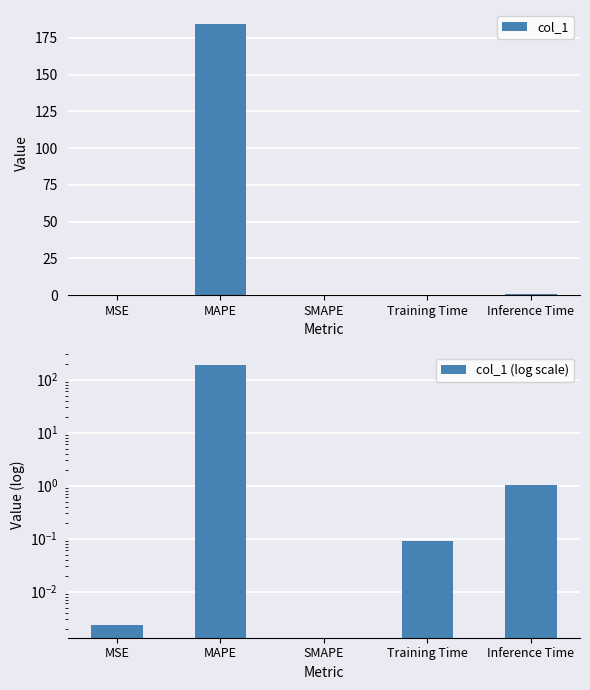

What is the sum of all col_1 values?

185.7